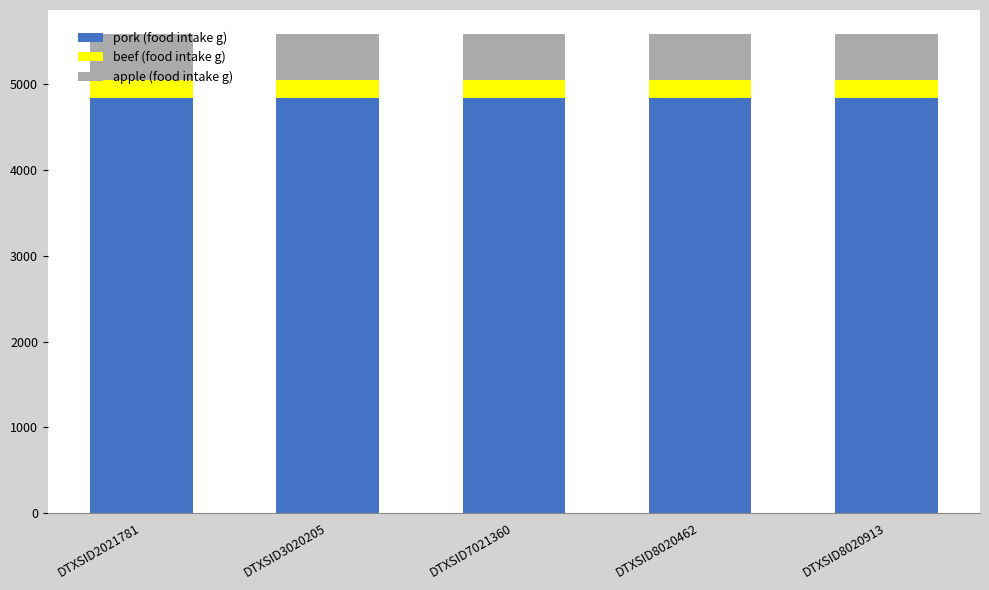

How many bars are there in total?

5